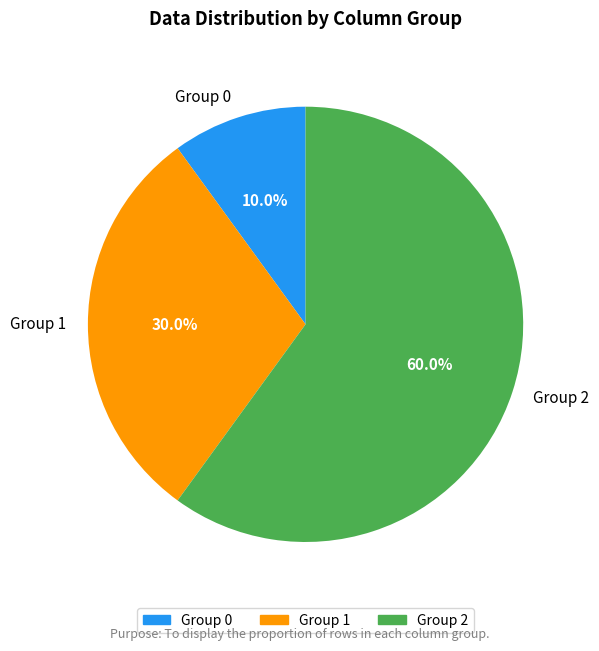

Which has a higher value, Group 0 or Group 2?

Group 2